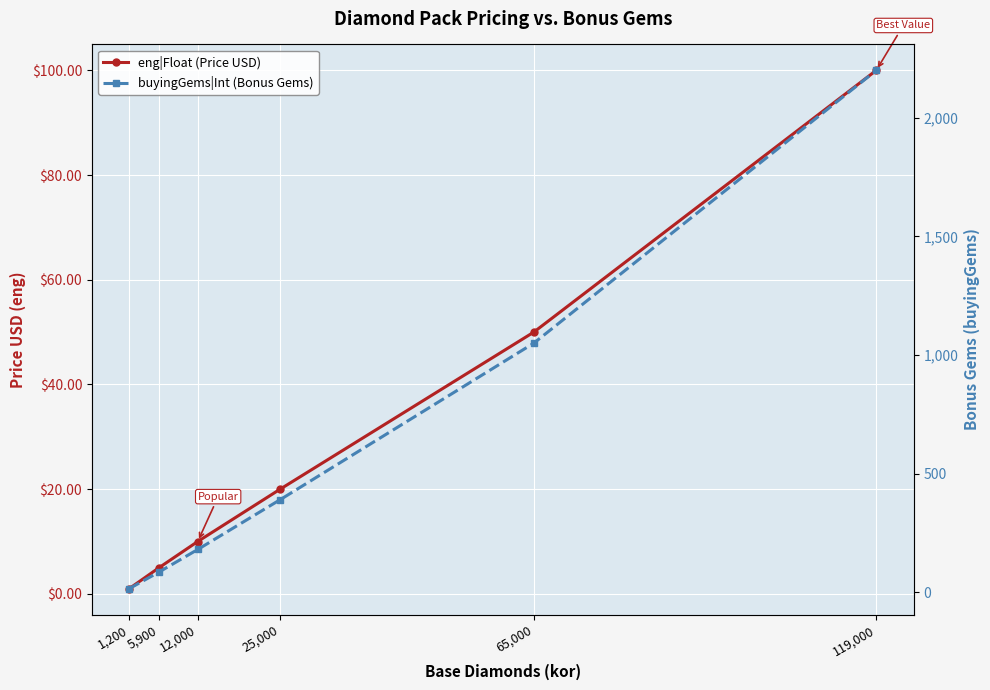

Reading left to right, what are all the values shown in this chart?

eng|Float (Price USD): 1.0	5.0	10.0	20.0	50.0	100.0
buyingGems|Int (Bonus Gems): 15.0	85.0	180.0	390.0	1050.0	2200.0